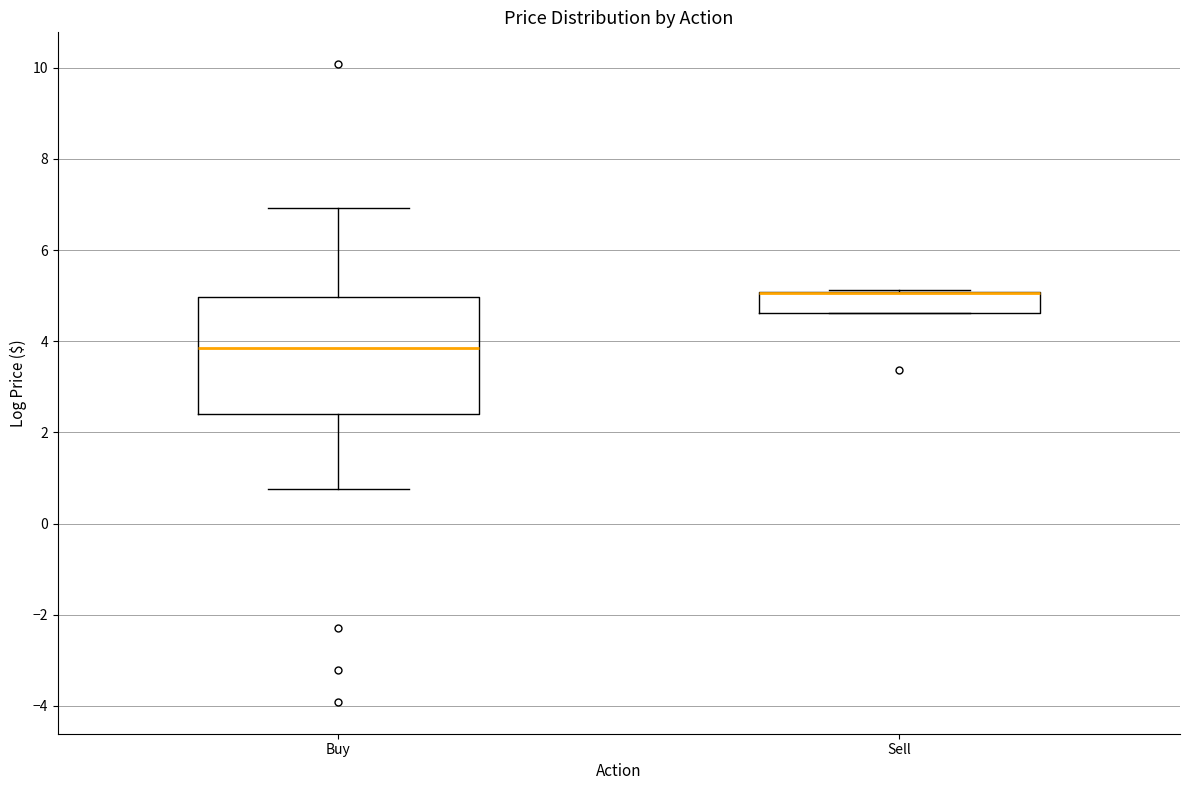

Where does the upper whisker of the box for Buy end on the y-axis? The values are not printed on the chart, so give them approximately, as read against the axis.

7.0